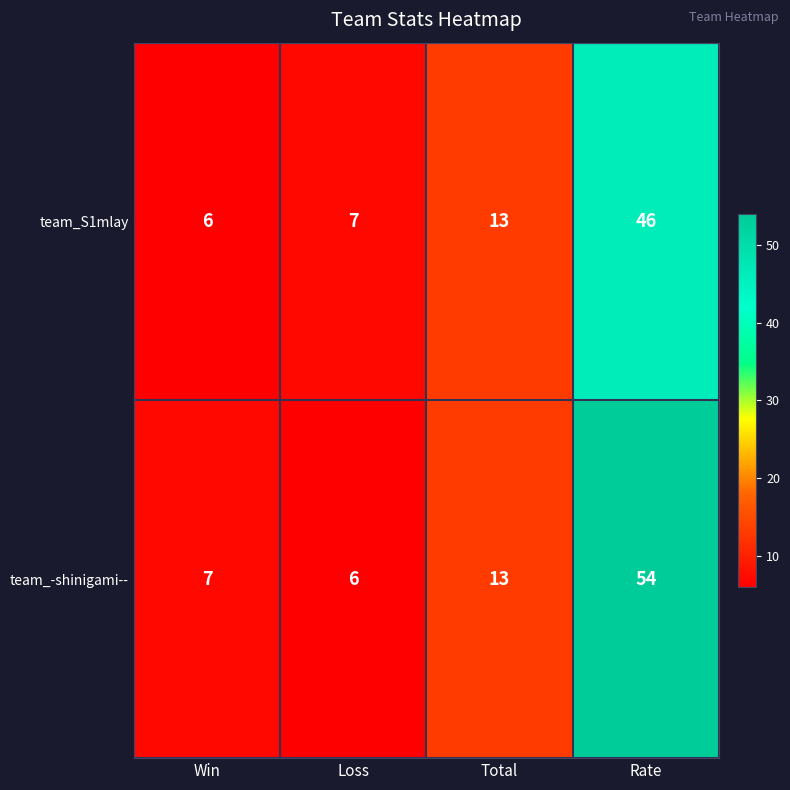

The team_-shinigami-- series shows 2 at Win. True or false?

False